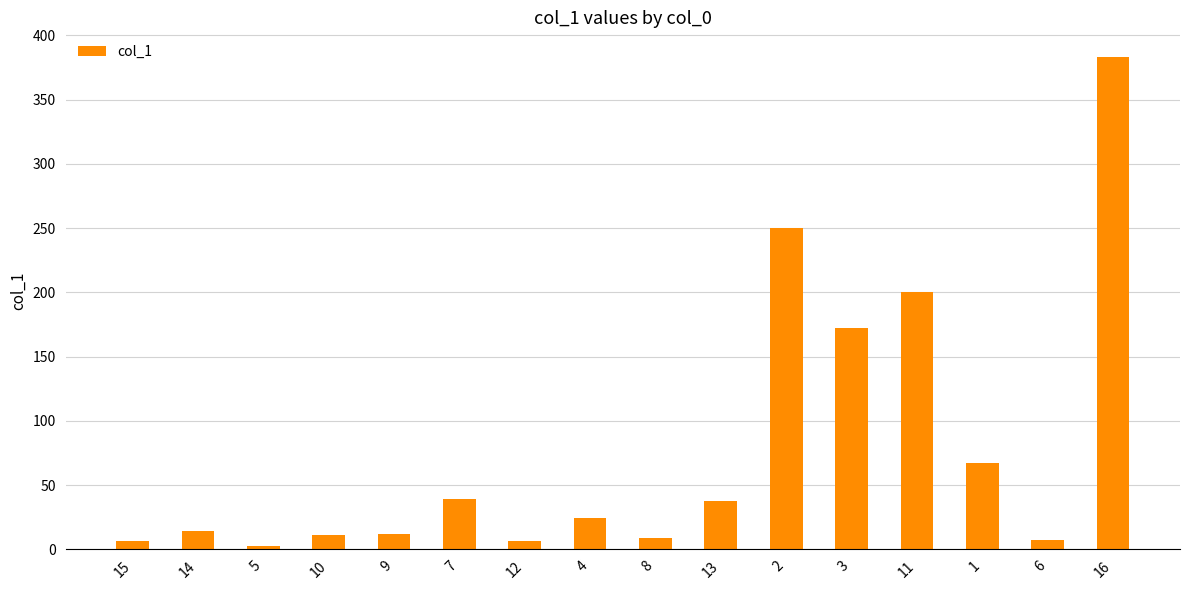

What is the difference between the values at 3 and 10?

160.9